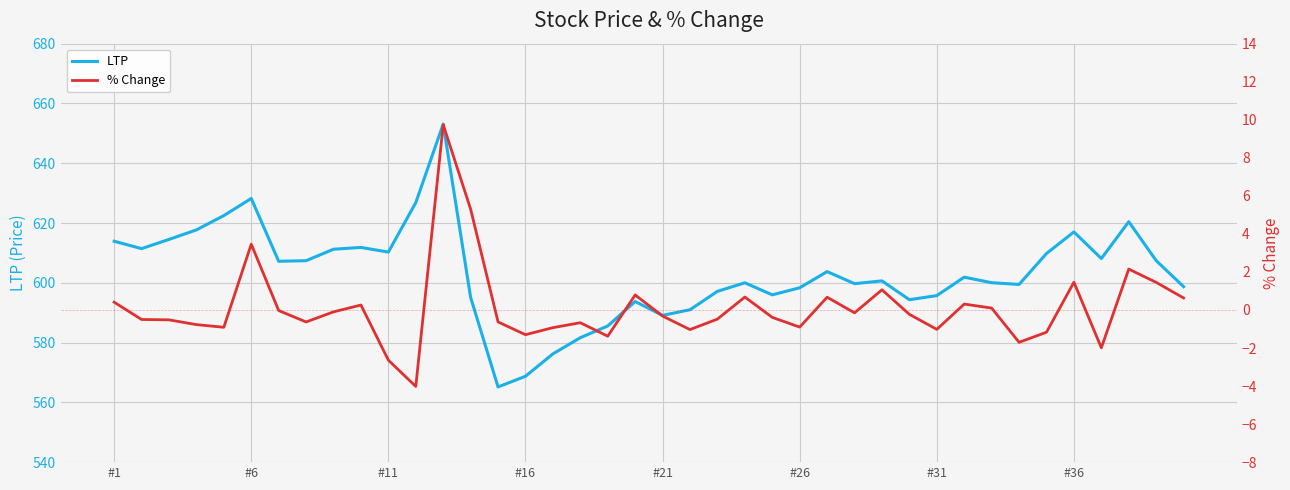

How many interior local peaks does the % Change series have?

11